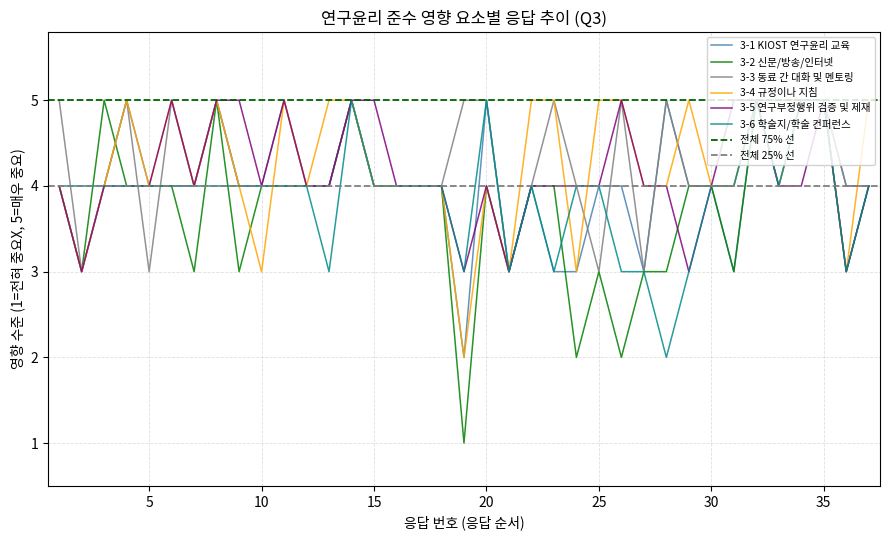

How many data points does each series have?

37